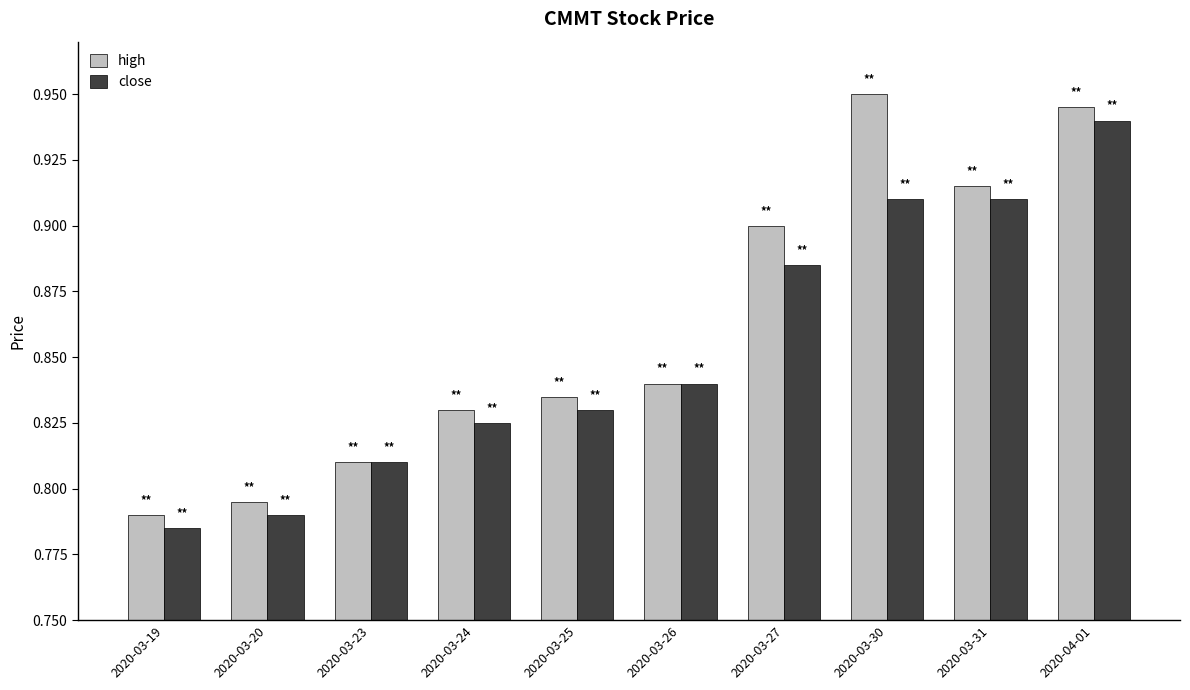

What is the sum of the close values at 2020-03-24 and 2020-03-25?

1.7